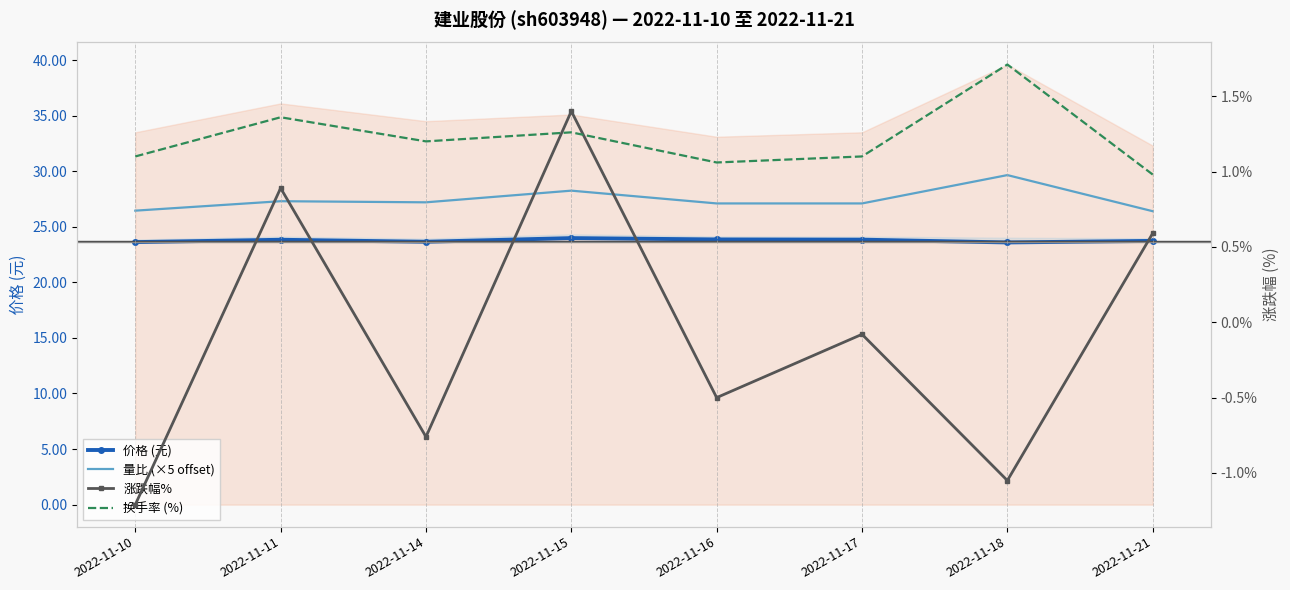

What is the total value across all series at 2022-11-16?

51.5